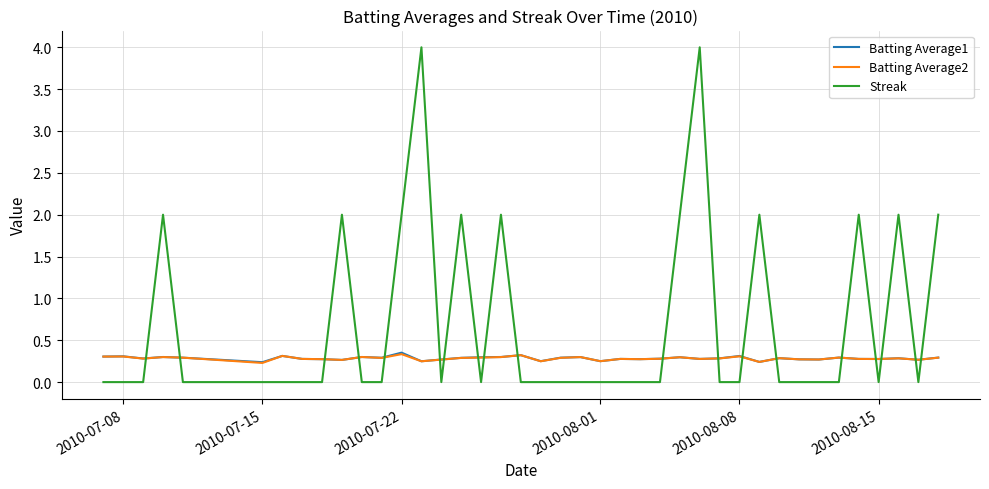

After their last crossing, which series has the higher values: Streak or Batting Average2?

Streak